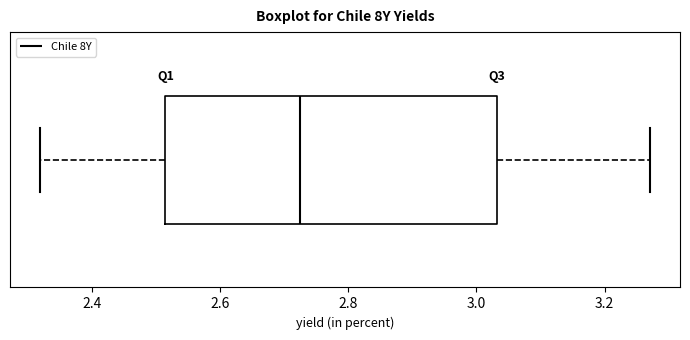

Where does the right whisker of the box end on the x-axis? The values are not printed on the chart, so give them approximately, as read against the axis.

3.28